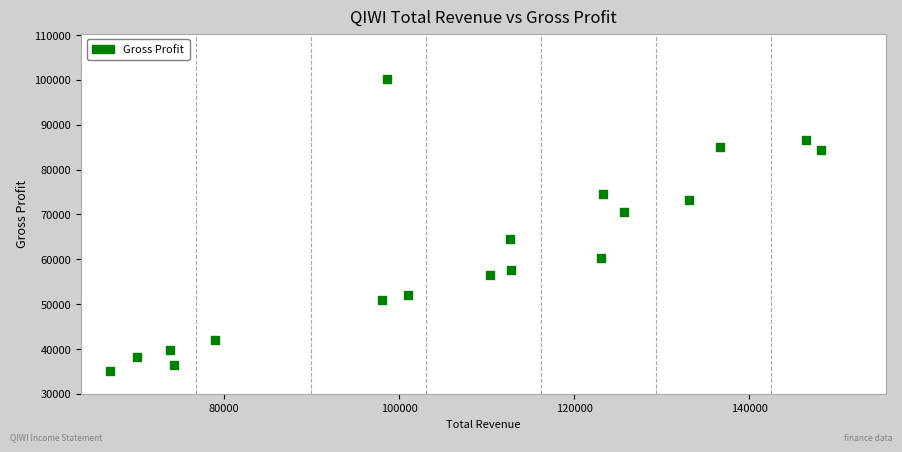

What is the range of Y values (max minus min)?

65100